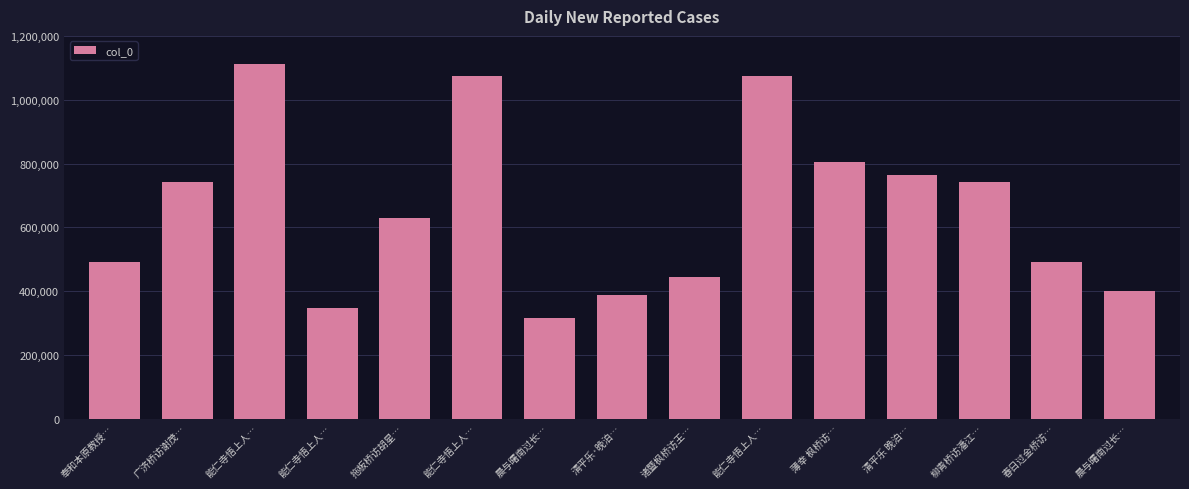

True or false: the data shows 628149 at 拖板桥访胡星….

True